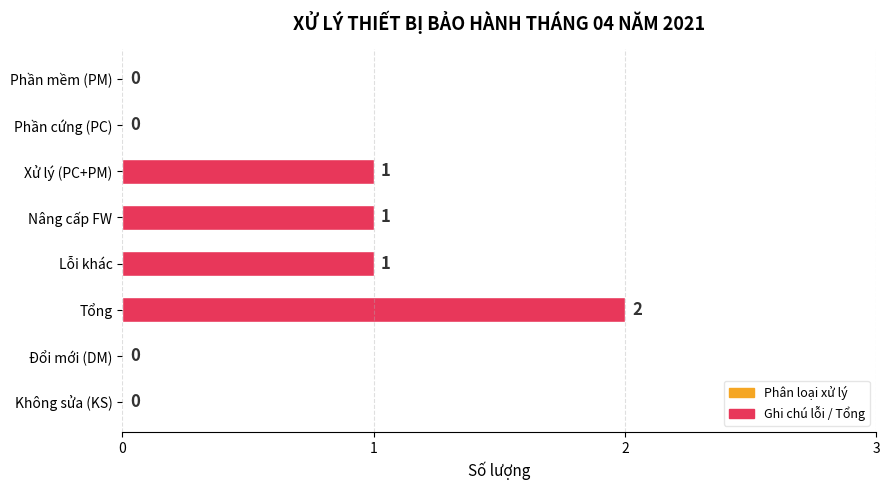

How many values are between 0 and 1?

7